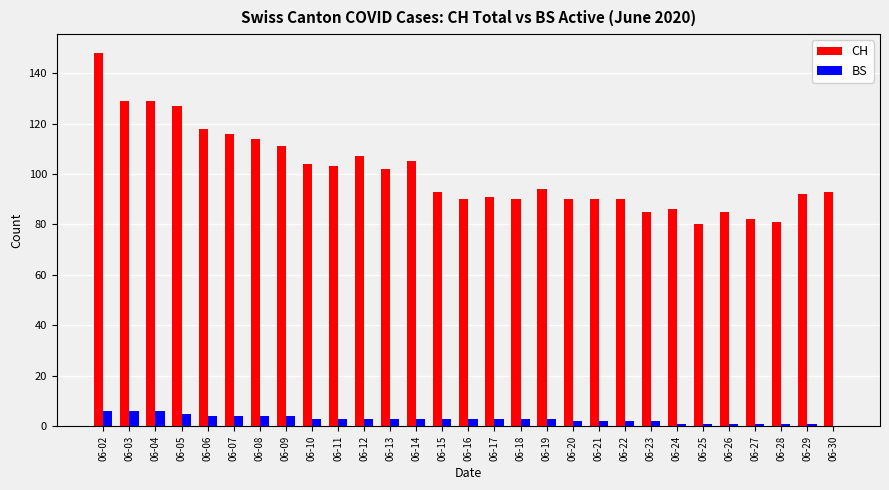

Where does the CH series first go above 93?

06-02